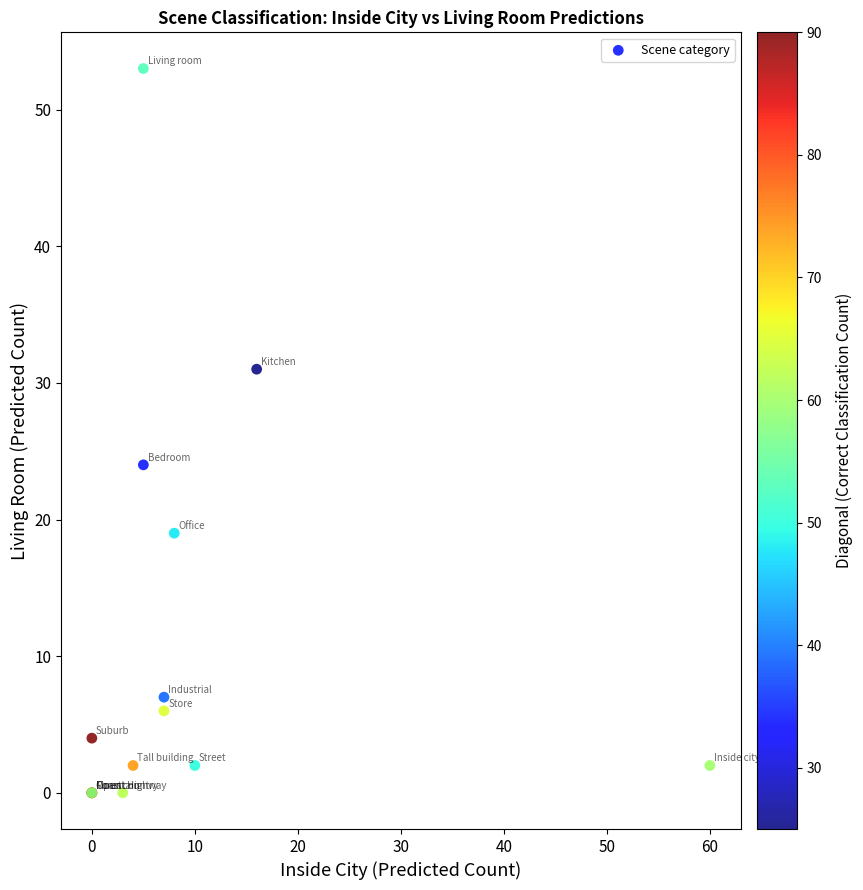

What Y value in the scatter plot is closest to 26?

24